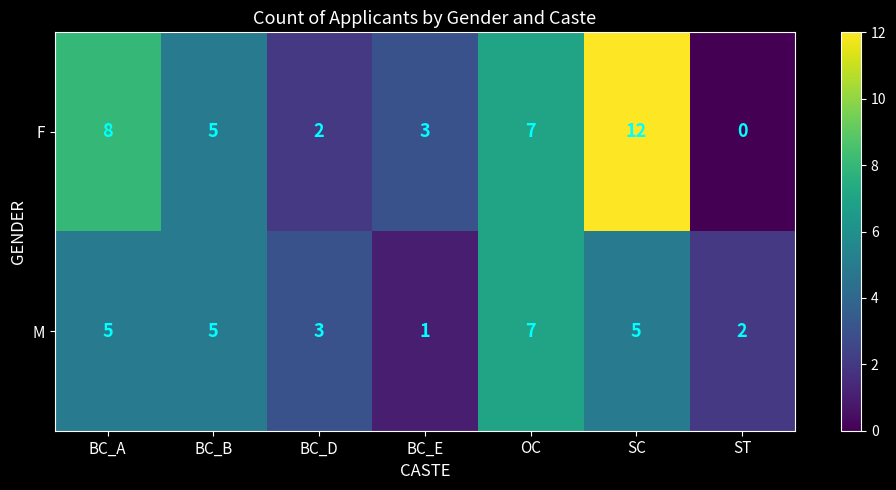

What is the total value across all series at OC?

14